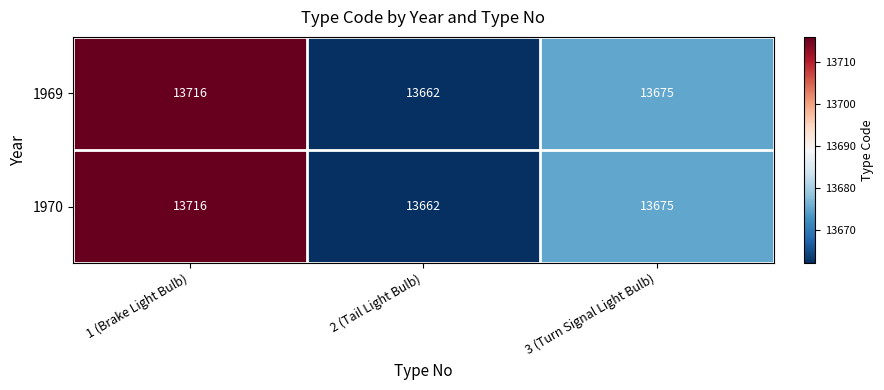

Which category has the lowest value in the 1969 series?

2 (Tail Light Bulb)